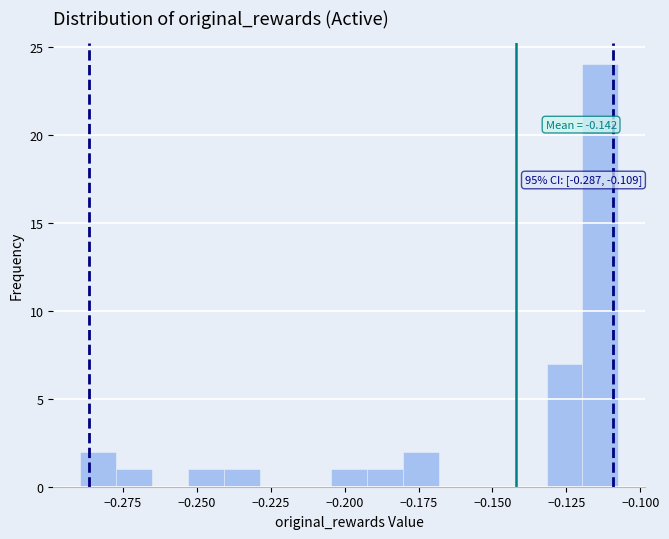

Read against the x-axis, roughly where is the centre of the tallest bar?

-0.115